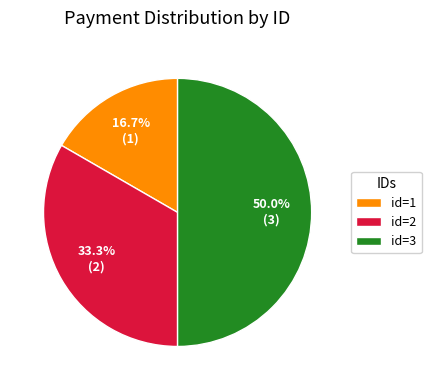

Which slice is the largest?

id=3